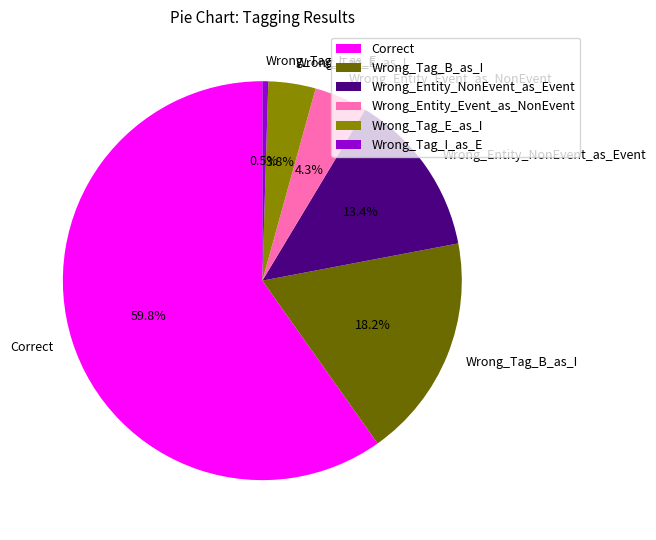

Which category accounts for the majority?

Correct